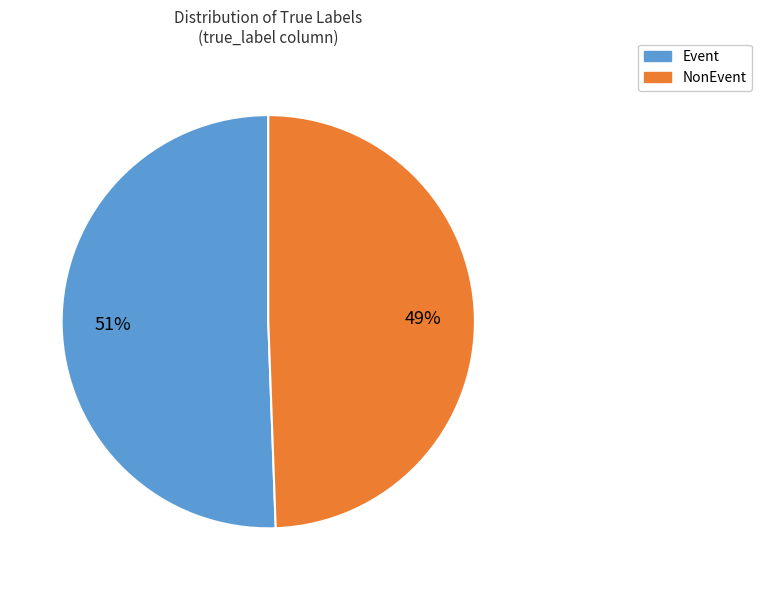

Which slice is the largest?

Event